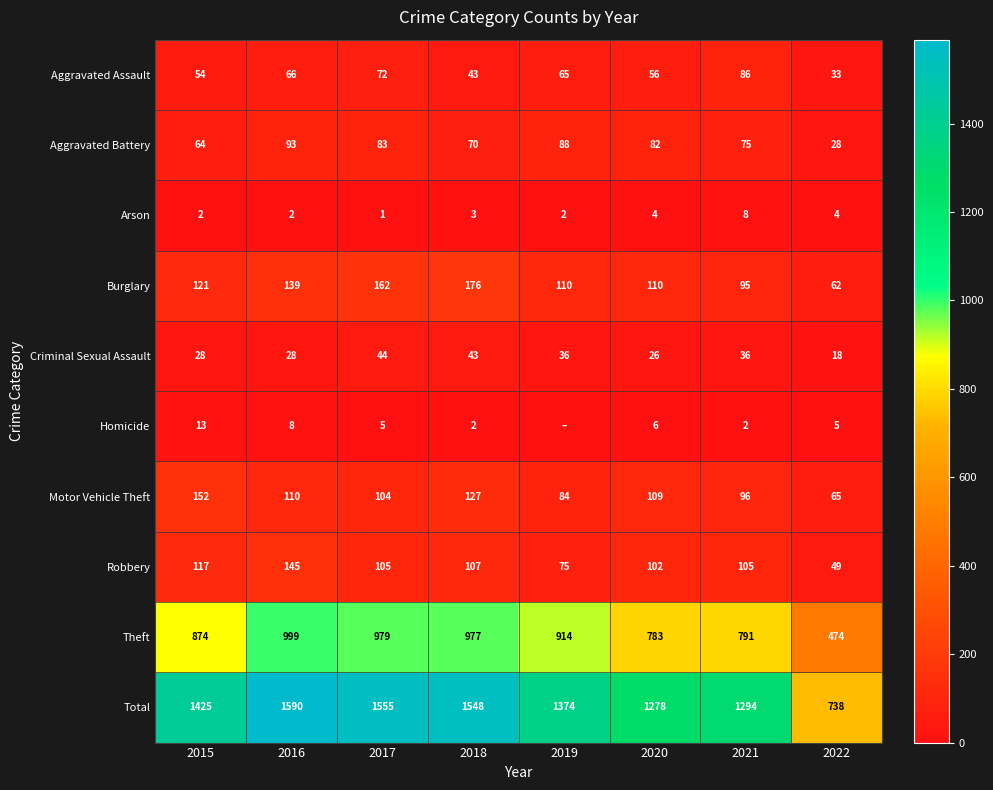

What is the maximum value for Aggravated Assault?

86